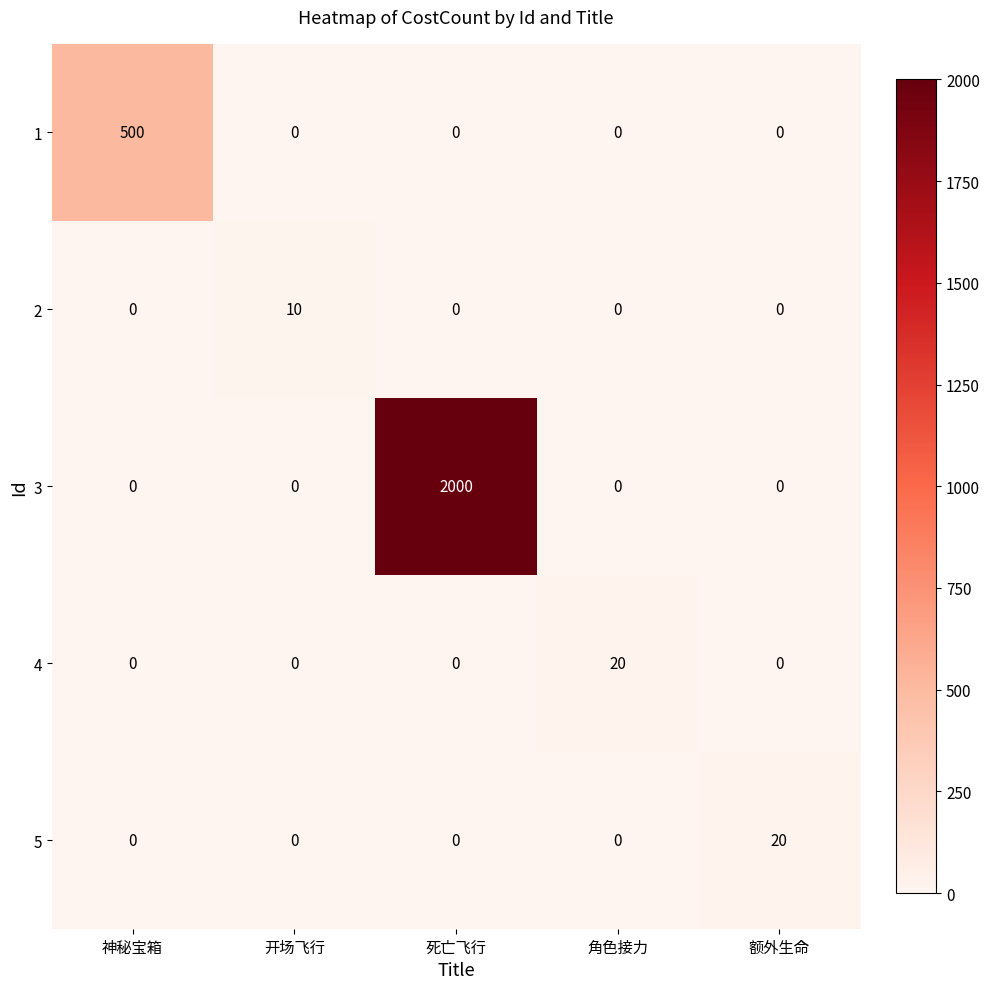

True or false: 1 has a value of 0 at 死亡飞行.

True